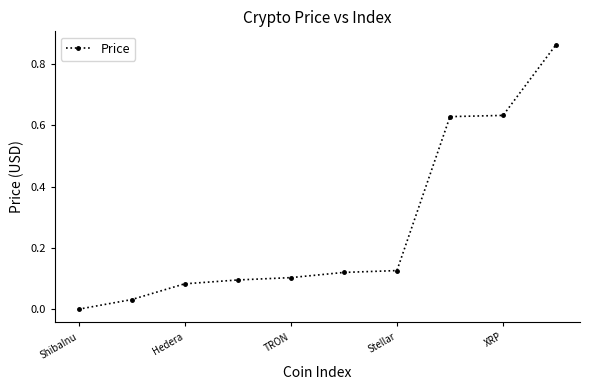

What is the average value?

0.3